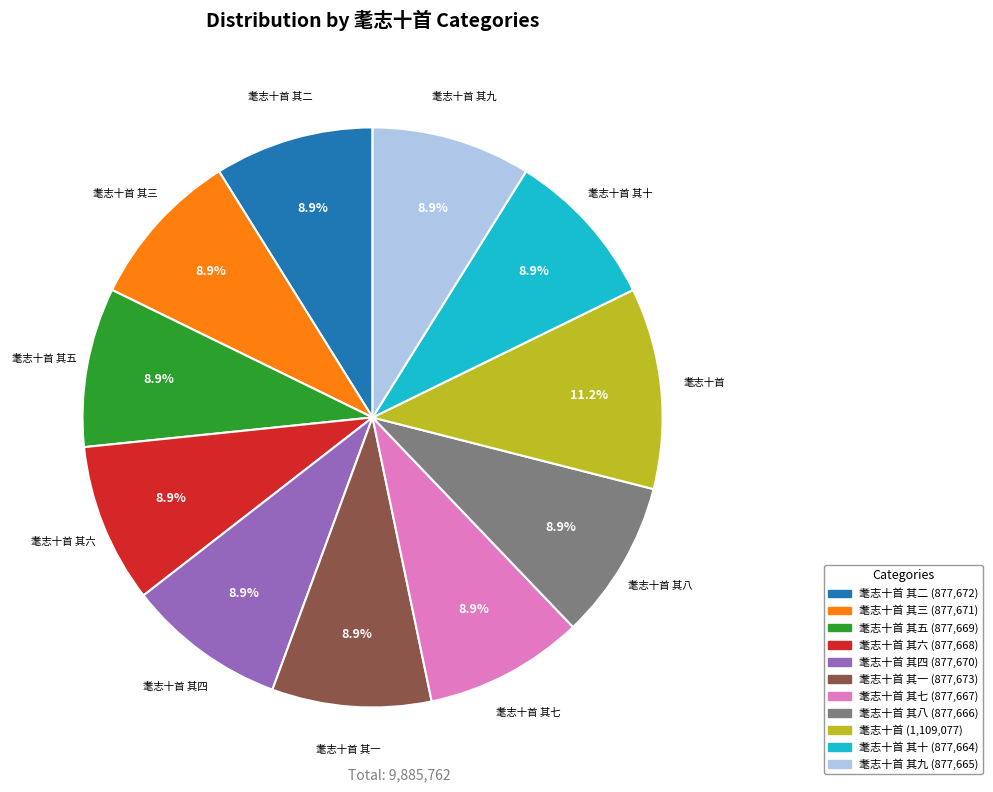

How many segments does this pie chart have?

11